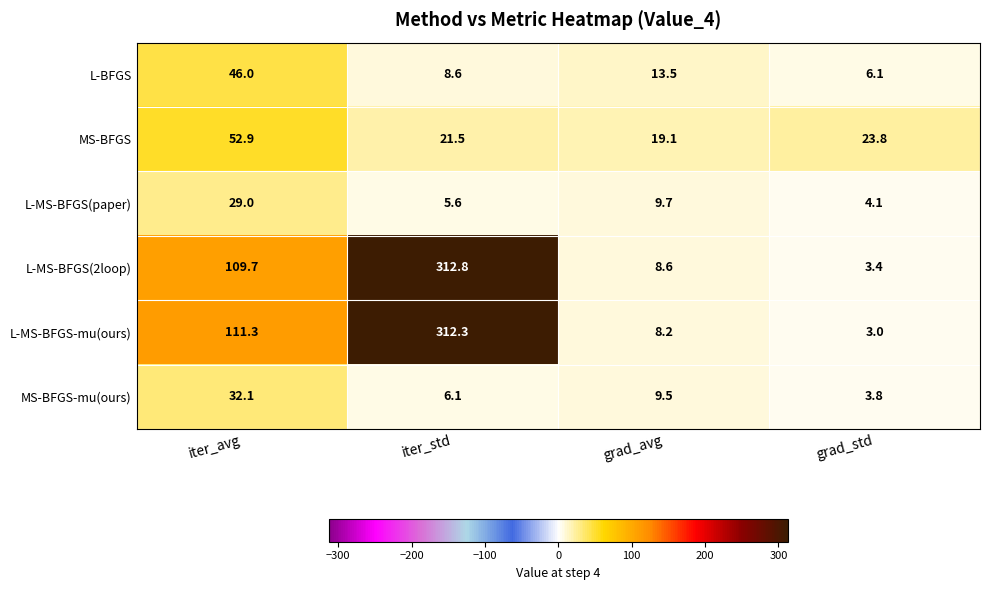

True or false: MS-BFGS has a value of 36.0 at iter_std.

False